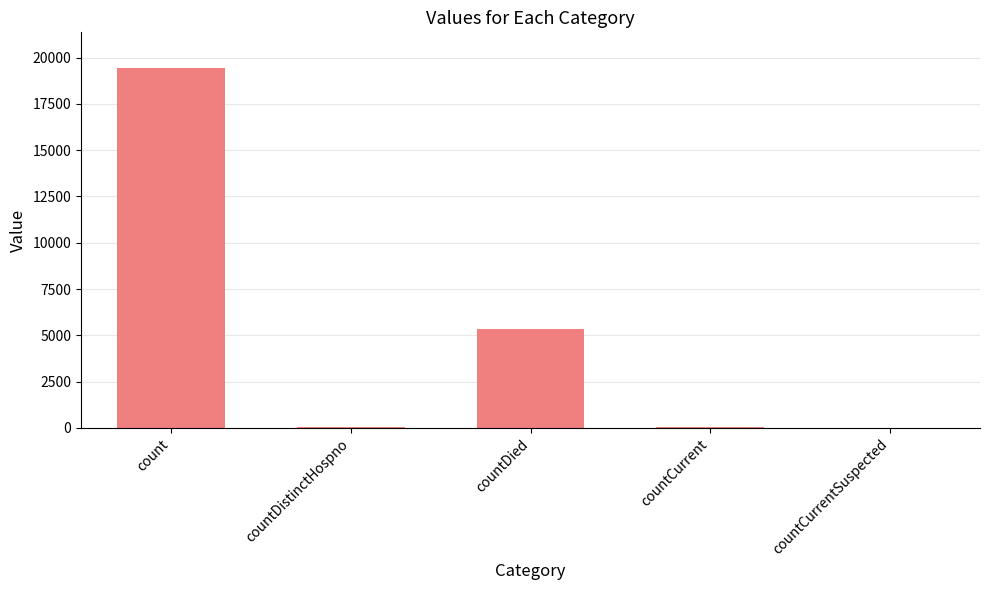

Count the number of data series in this chart.

1